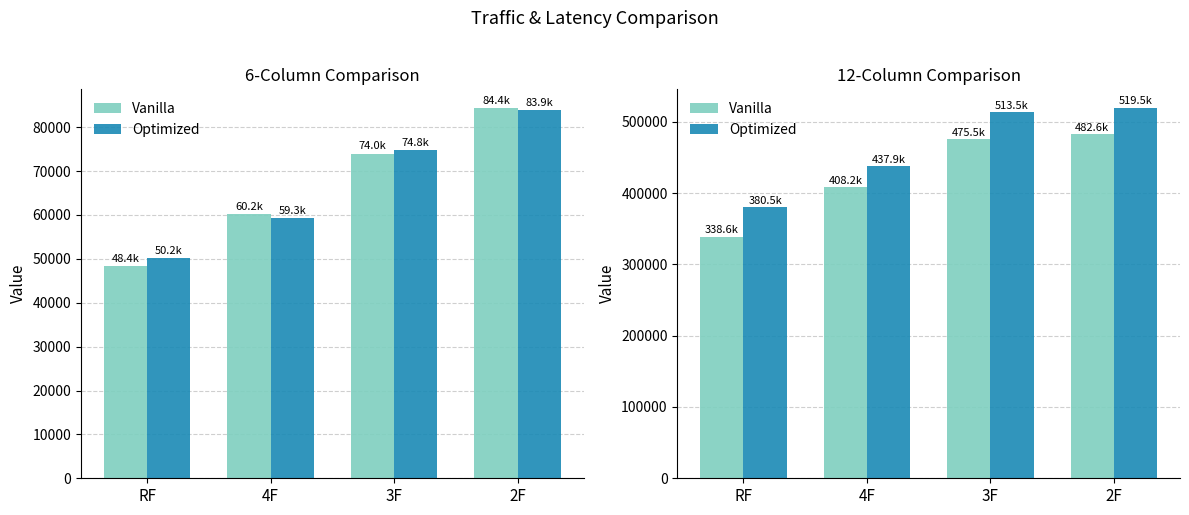

What is the average value of the Vanilla series?

426220